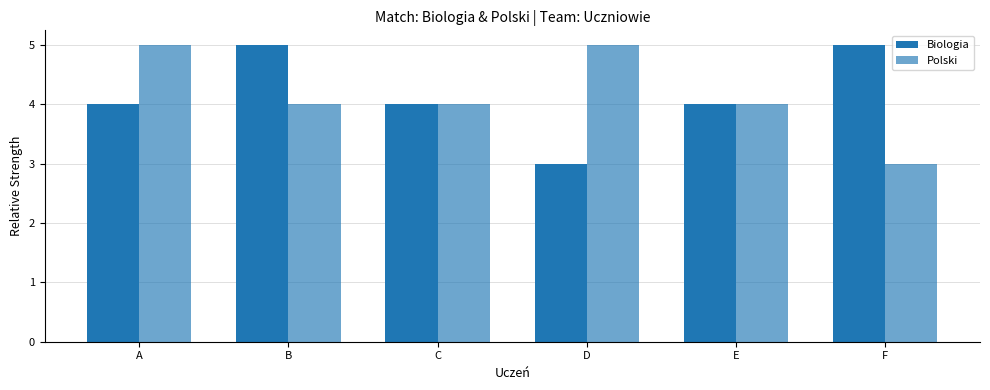

Reading left to right, list all the values displayed in this chart.

Biologia: 4	5	4	3	4	5
Polski: 5	4	4	5	4	3